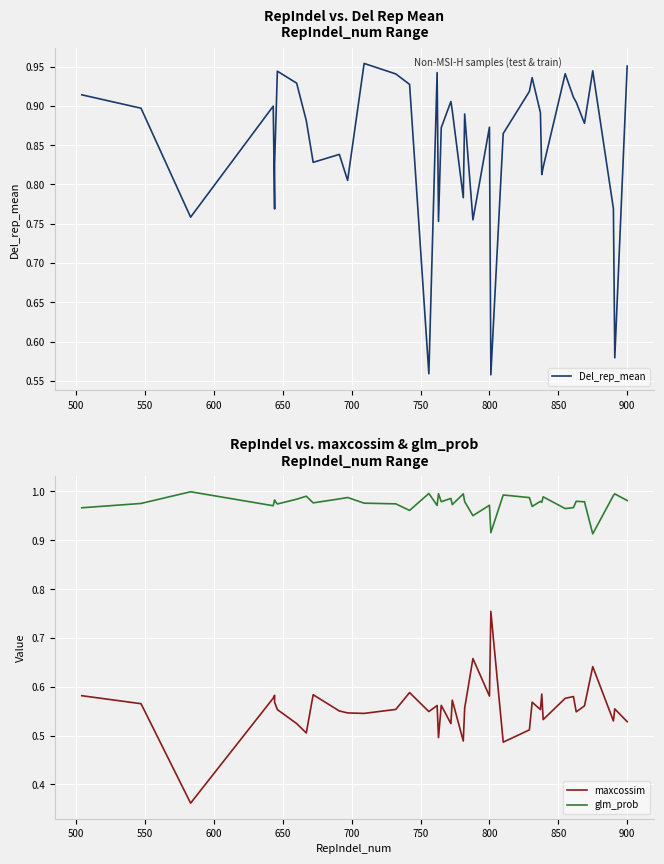

The value of glm_prob at 750 is 1.0. True or false?

True